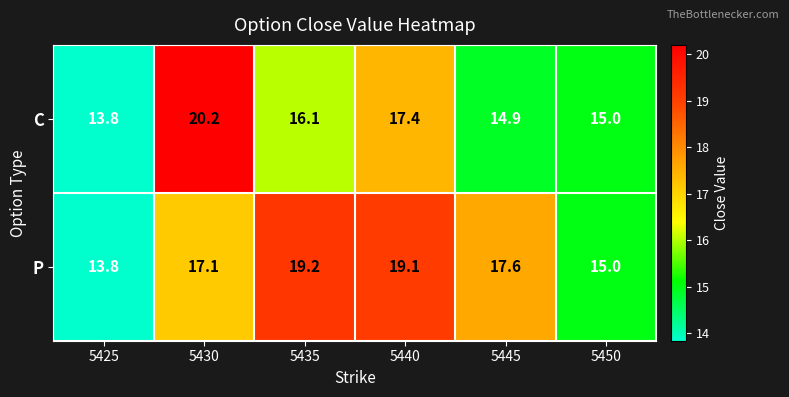

At 5430, list the series in order from largest to smallest.

C, P